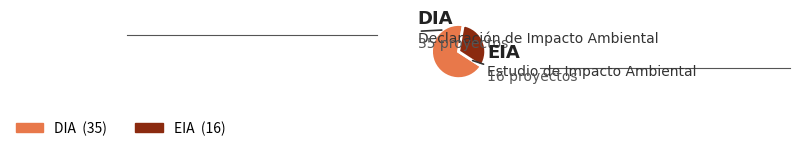

Does DIA represent more than half of the total?

Yes